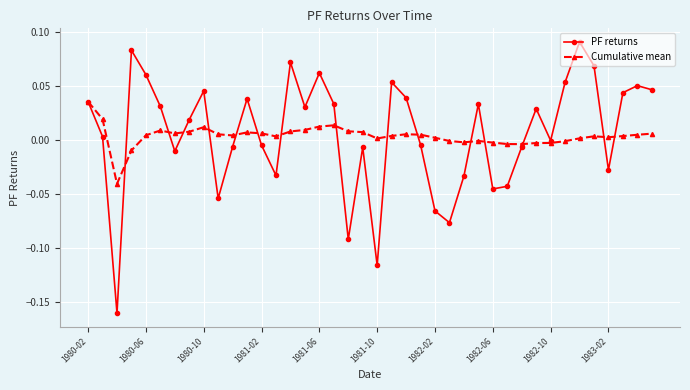

True or false: PF returns has more than 1 interior local peaks.

True